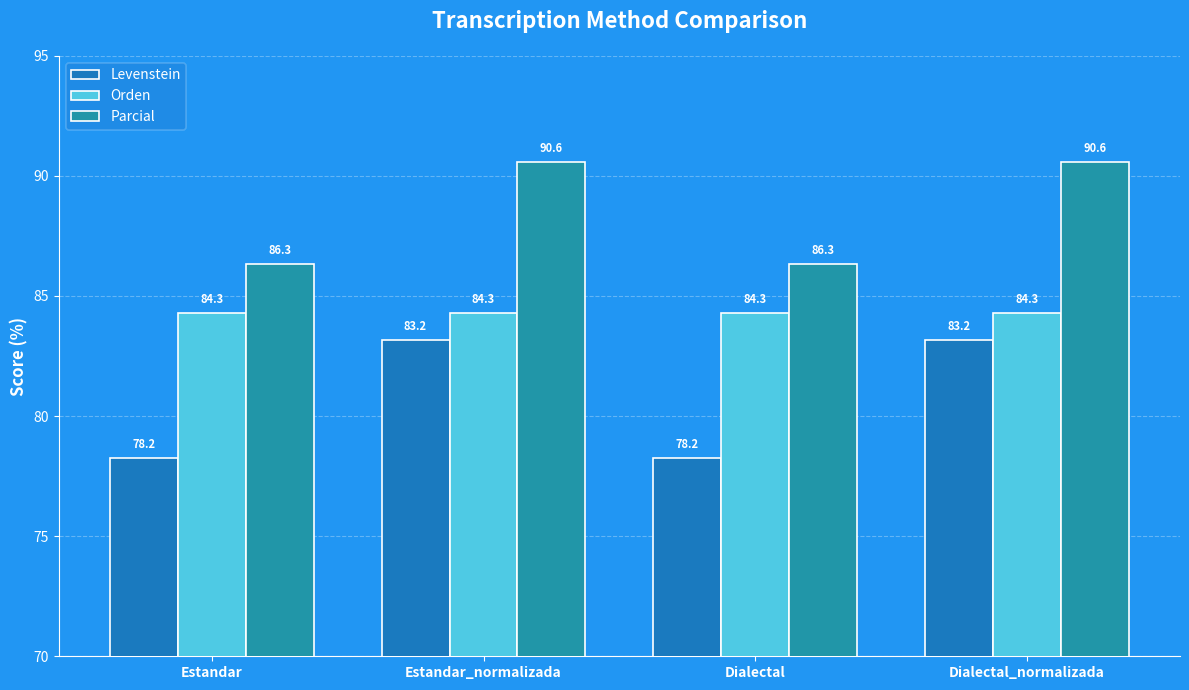

What is the difference between the highest and lowest values at Estandar?

8.1